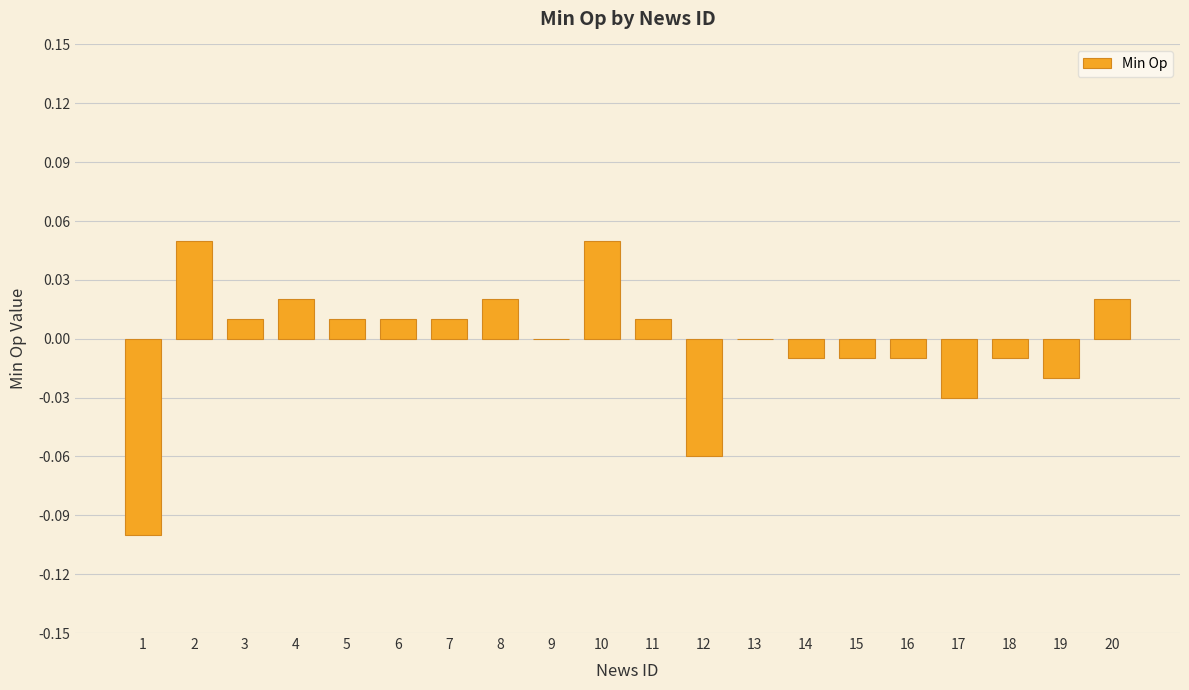

What is the change in value from 1 to 4?

+0.1